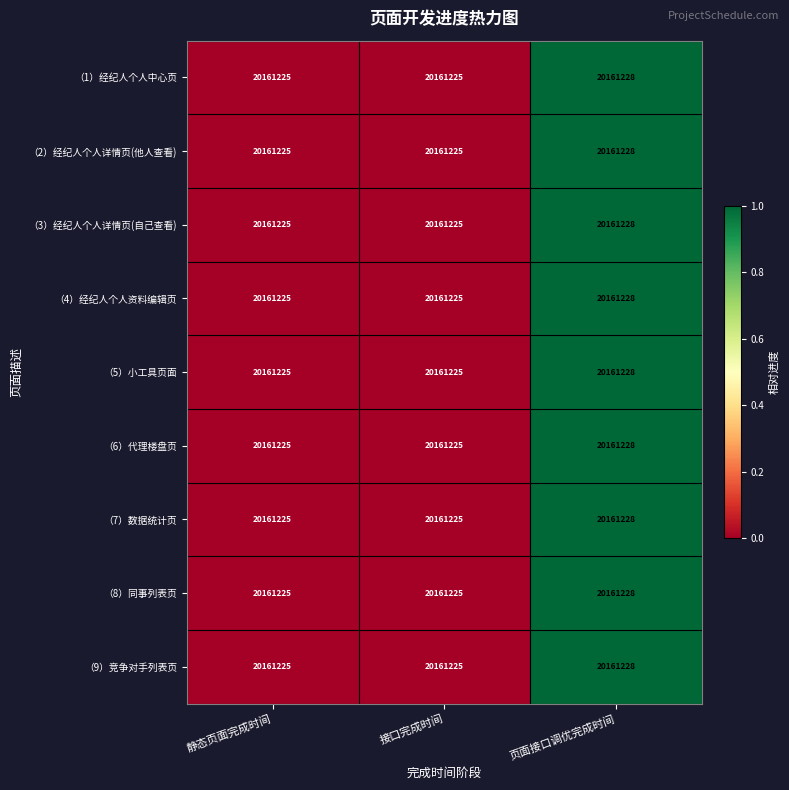

How many series are shown in this chart?

9